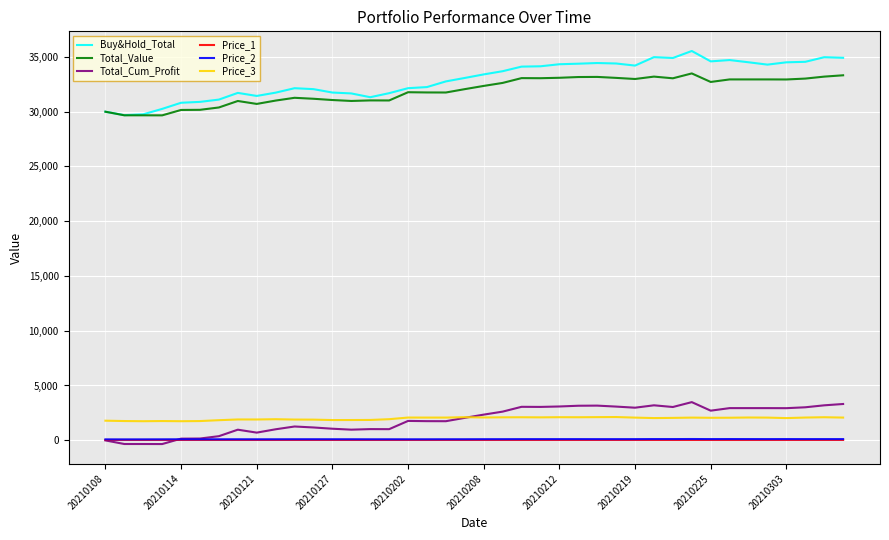

True or false: Price_1 and Total_Value intersect in this chart.

False